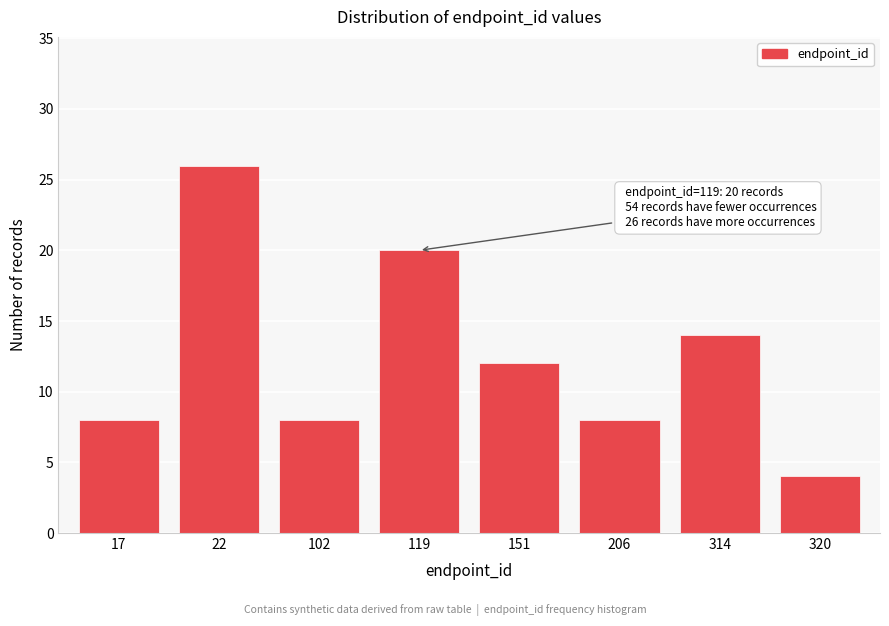

Reading right to left, what are all the values shown in this chart?

320=4	314=14	206=8	151=12	119=20	102=8	22=26	17=8